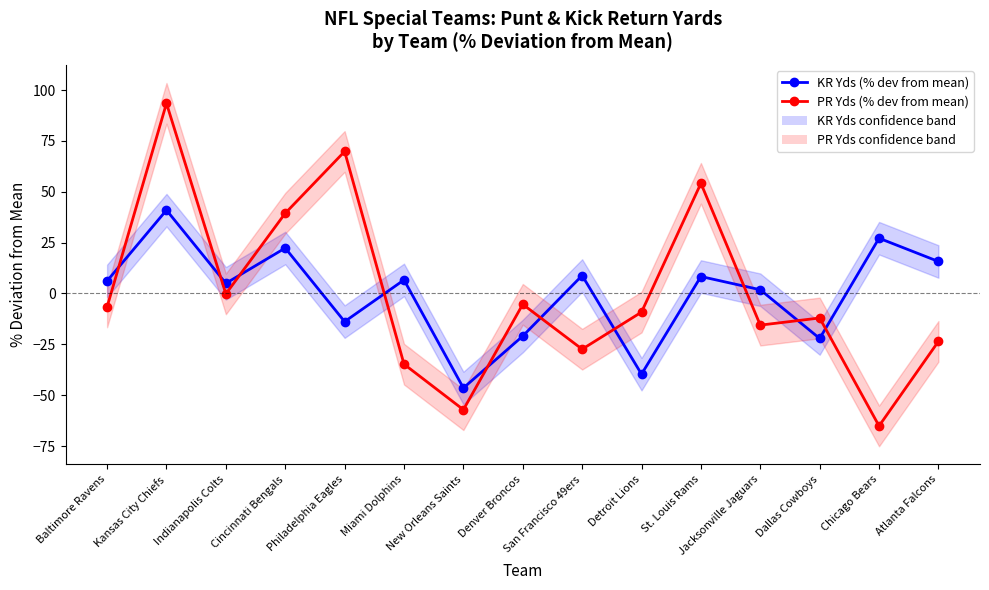

What is the label of the 8th point from the left?

Denver Broncos